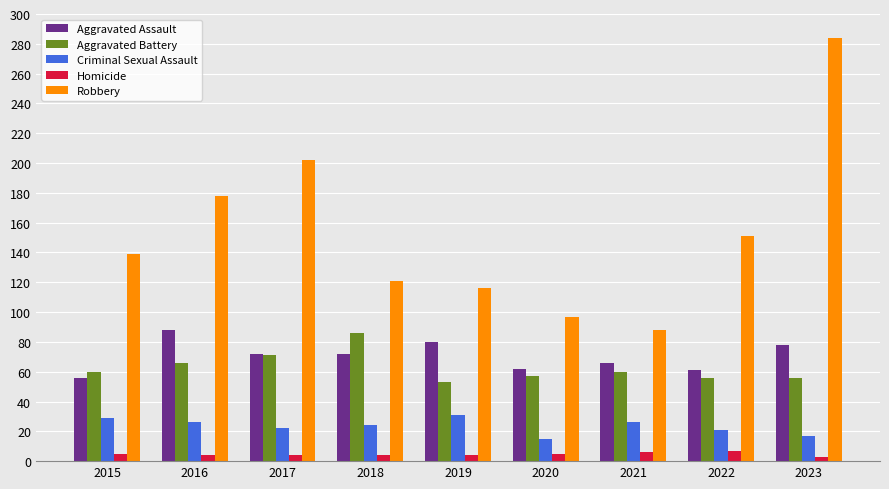

Where is Robbery nearest to the value 186?

2016